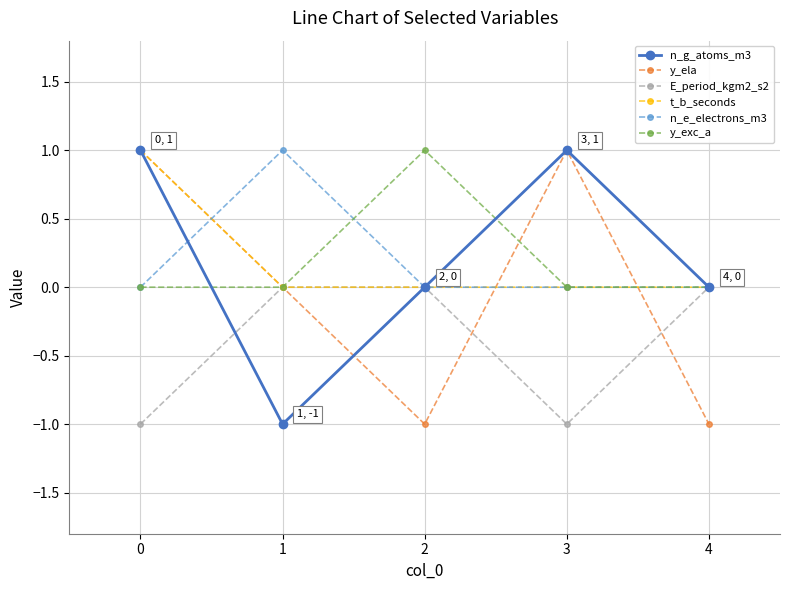

What is the difference between the maximum and minimum values in the y_exc_a series?

1